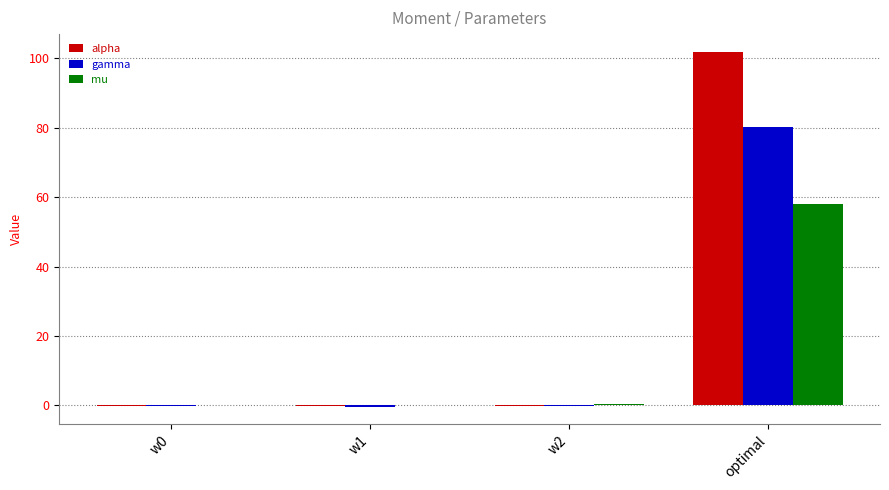

The alpha series shows 50.9 at optimal. True or false?

False